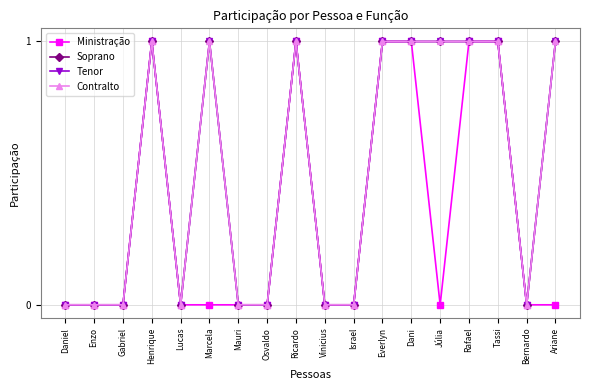

Which series has the largest range (max minus min)?

Ministração